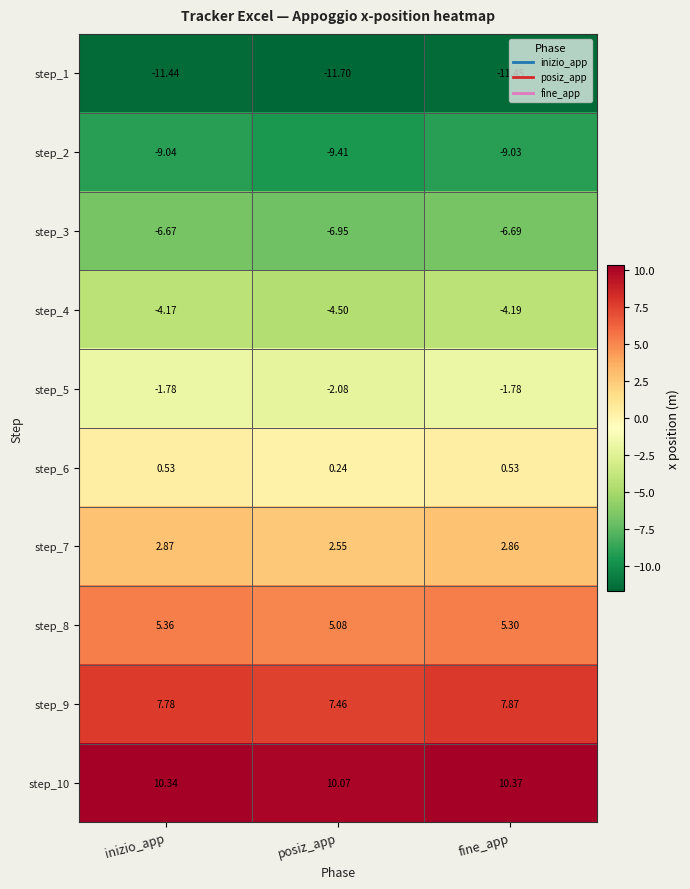

At which label does step_9 reach its peak?

fine_app